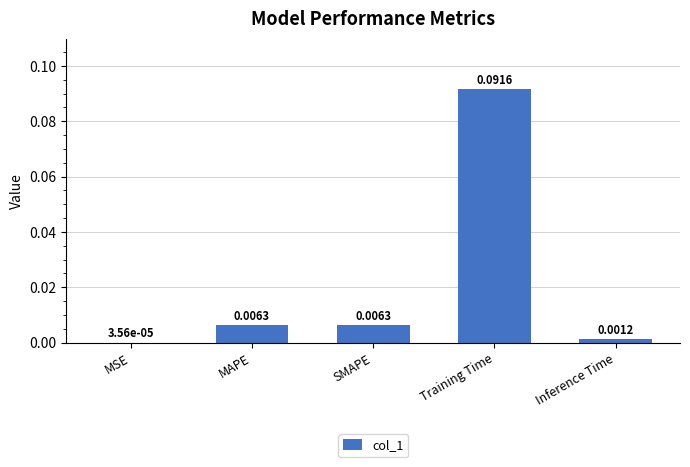

Are the bars horizontal?

No